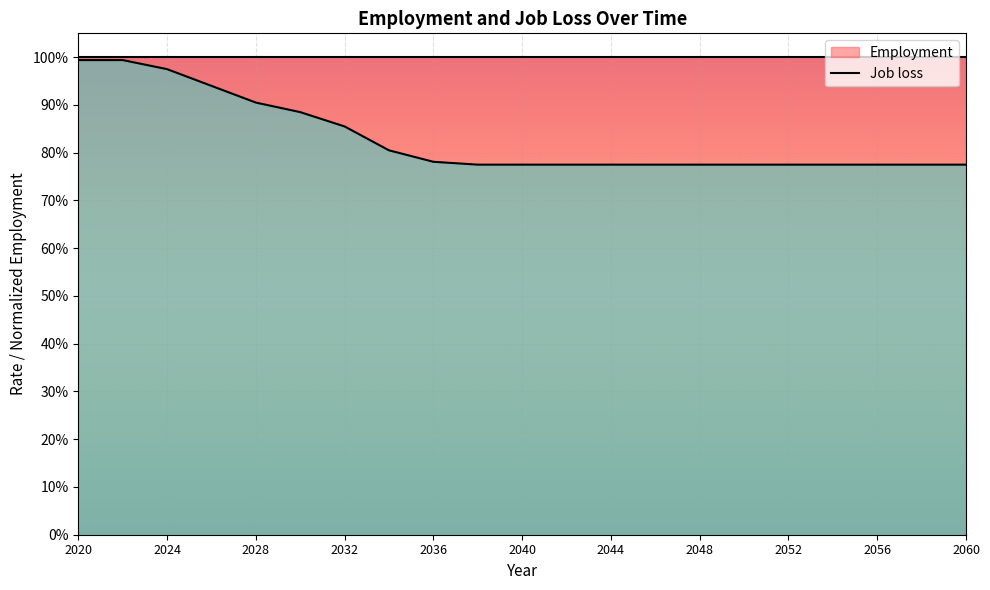

At which label is the value closest to 0?

2038